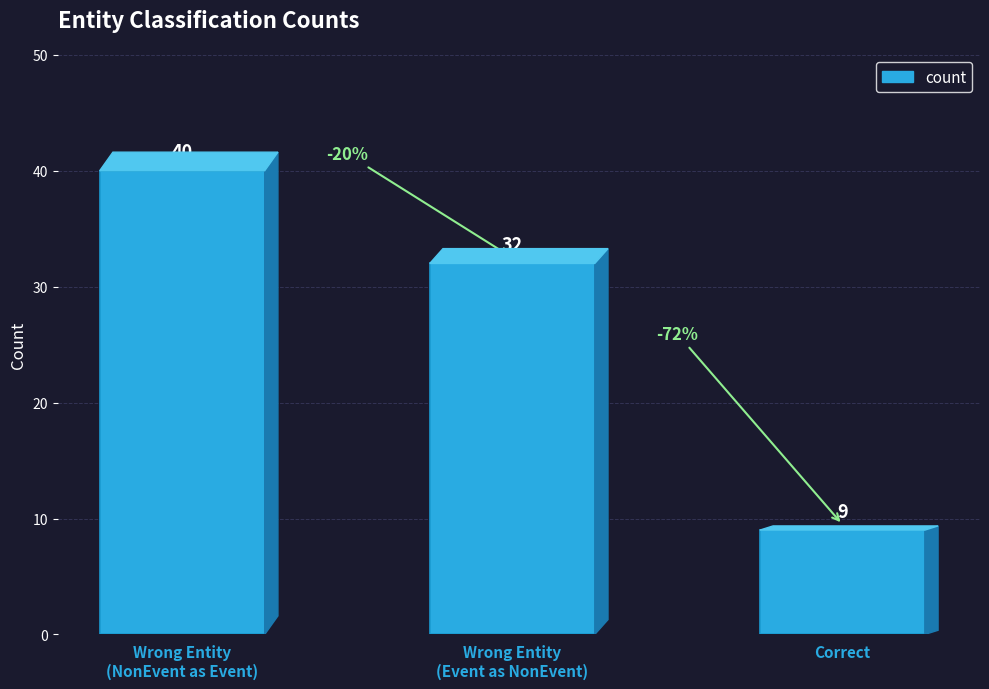

What is the difference between the values at Wrong Entity
(Event as NonEvent) and Wrong Entity
(NonEvent as Event)?

8